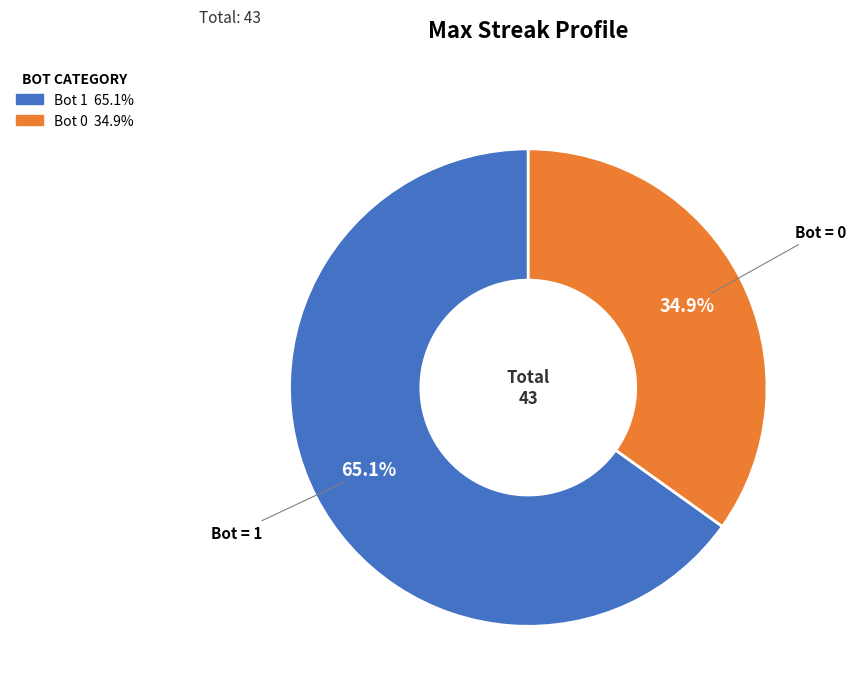

Is there any slice that represents more than half of the pie?

Yes